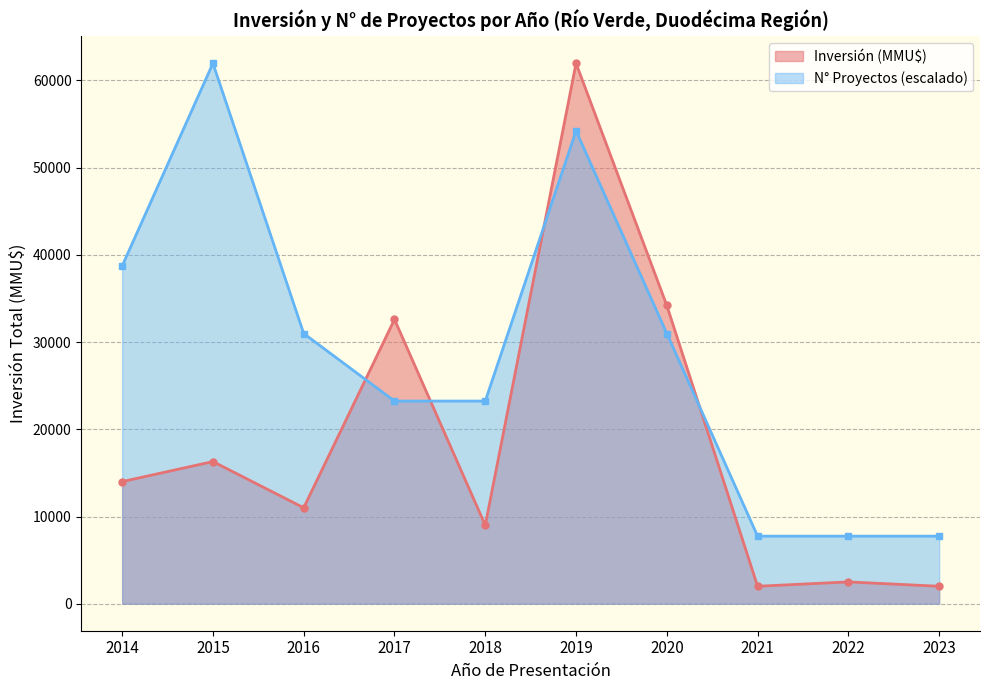

The value of Inversión (MMU$) at 35 is 2920. True or false?

False